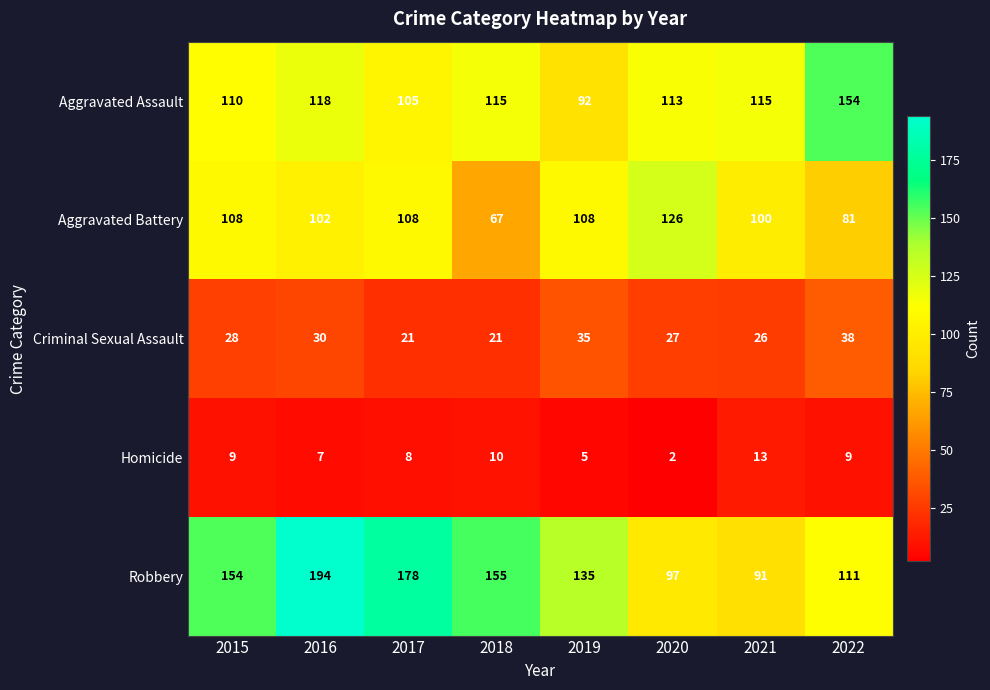

List the series in order of their peak value, highest first.

Robbery, Aggravated Assault, Aggravated Battery, Criminal Sexual Assault, Homicide